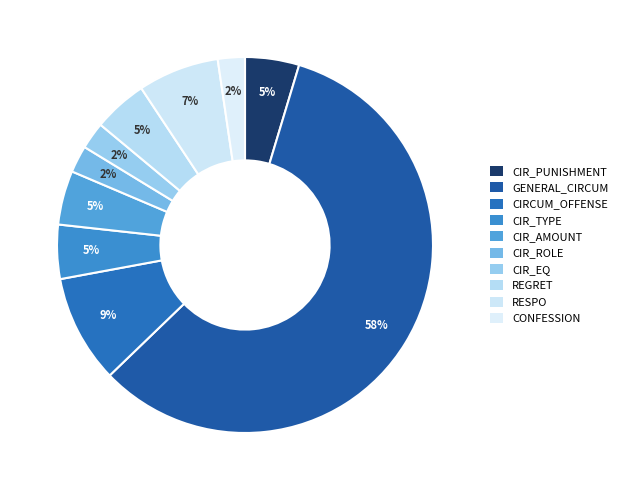

What portion of the pie excludes CIR_AMOUNT?

95.3%